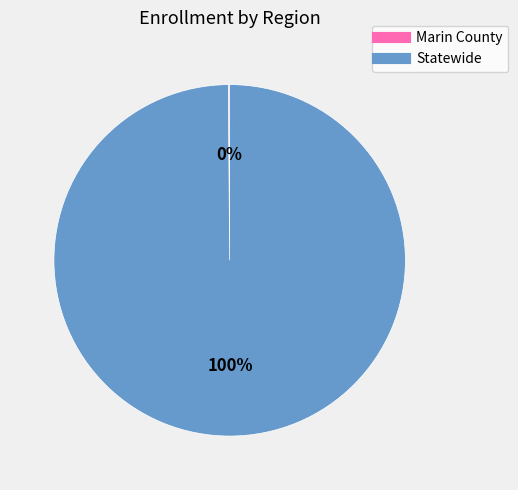

Which category accounts for the majority?

Statewide